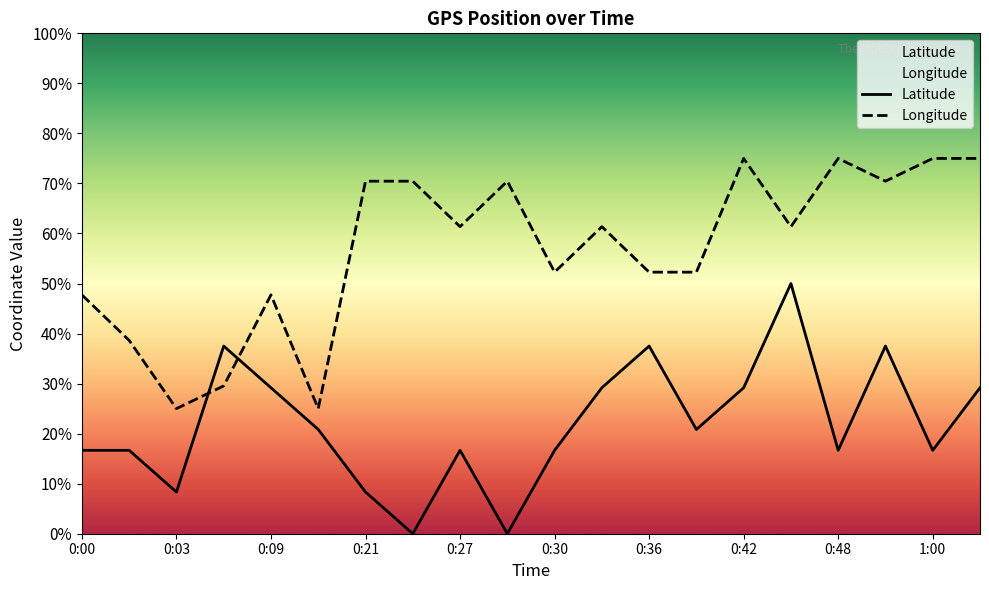

Which series has the largest range (max minus min)?

Latitude